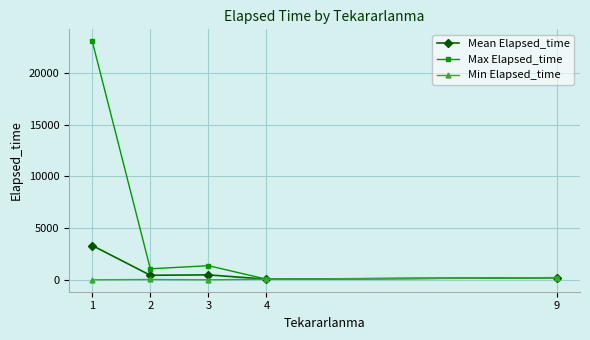

Is this an area chart (filled region under the line)?

No